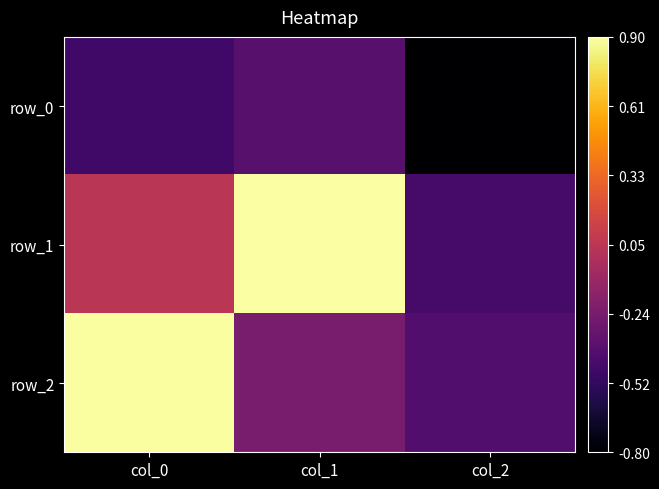

At which label does row_1 first exceed 0?

col_0